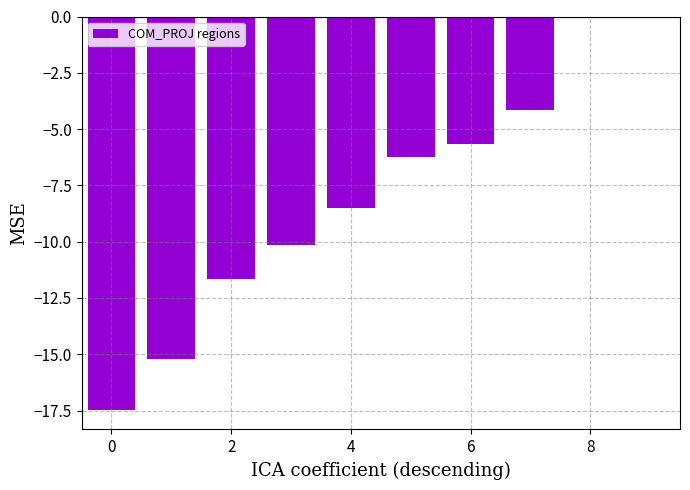

What is the sum of all values?

-79.1